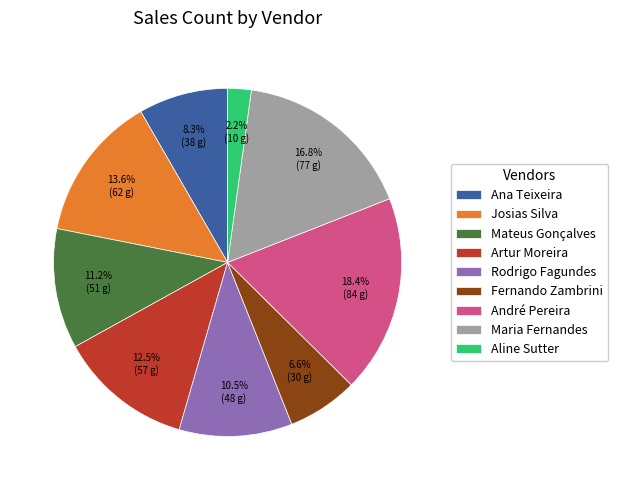

Between Aline Sutter and Rodrigo Fagundes, which is larger?

Rodrigo Fagundes